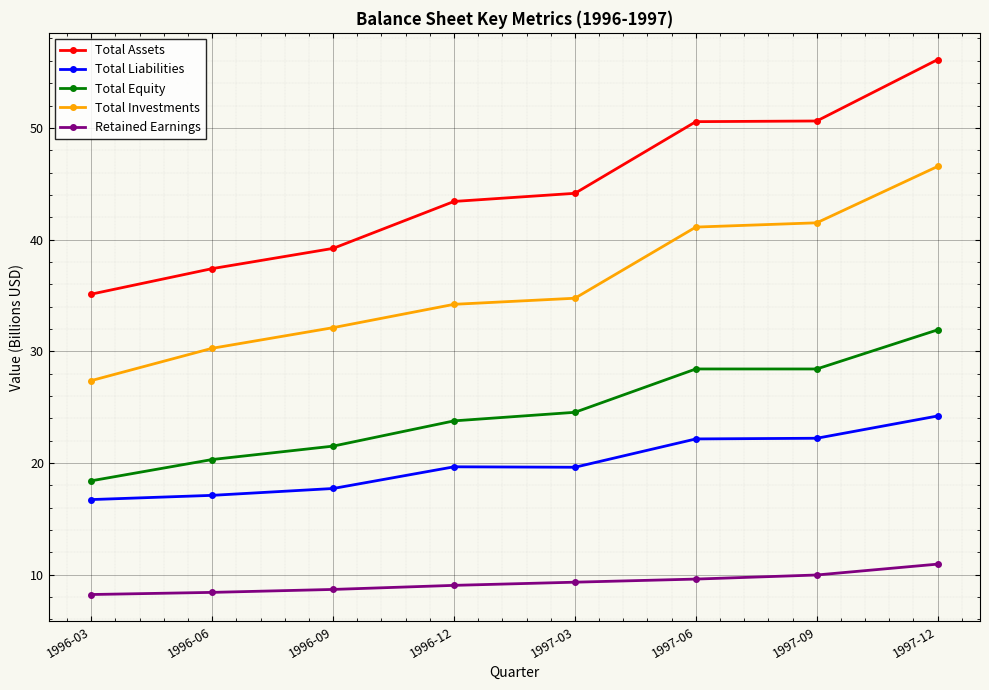

Rank the series by their maximum value, from lowest to highest.

Retained Earnings, Total Liabilities, Total Equity, Total Investments, Total Assets